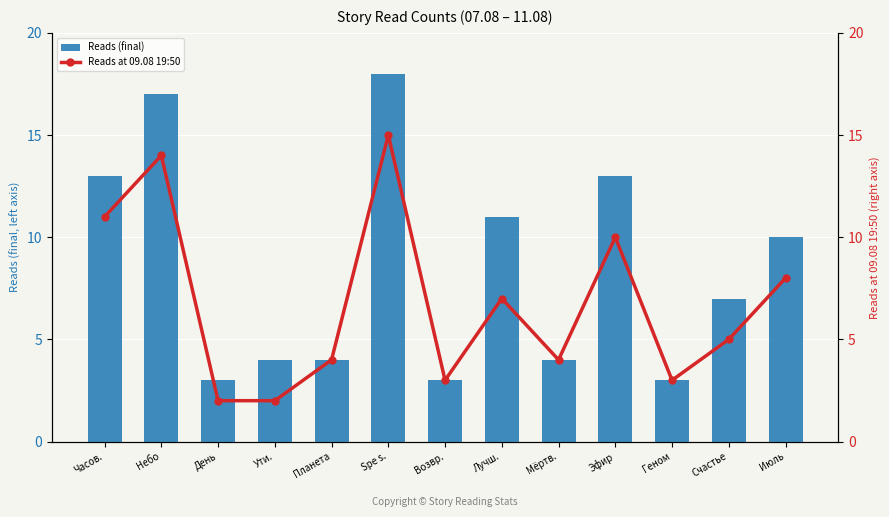

Reading left to right, list all the values displayed in this chart.

Reads (final): 13	17	3	4	4	18	3	11	4	13	3	7	10
Reads at 09.08 19:50: 11	14	2	2	4	15	3	7	4	10	3	5	8